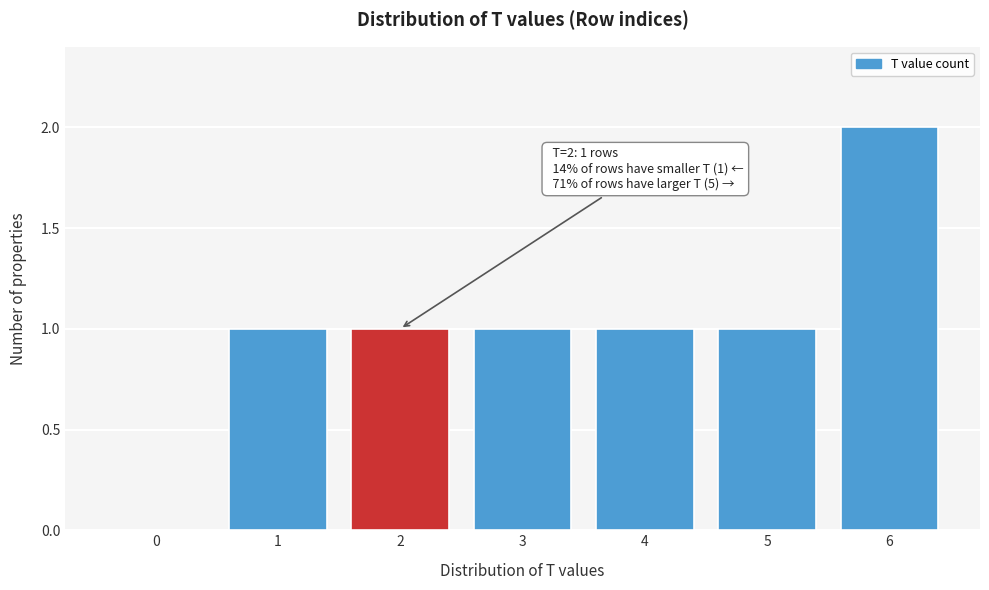

Reading left to right, transcribe all the data shown in this chart.

0=0	1=1	2=1	3=1	4=1	5=1	6=2